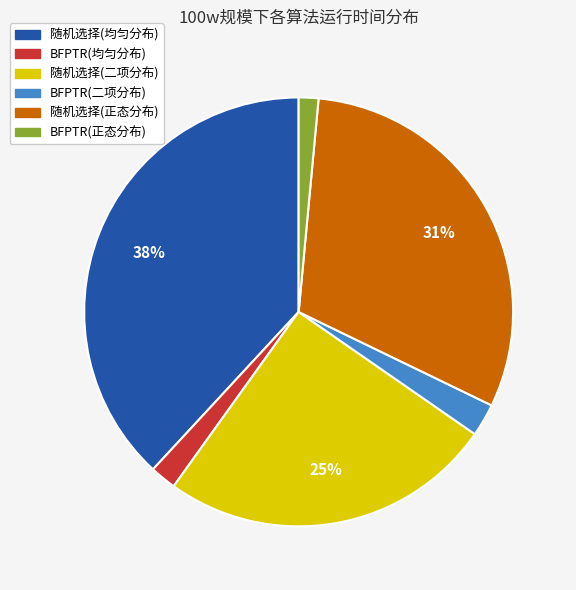

Is the sum of BFPTR(均匀分布) and 随机选择(二项分布) greater than half?

No